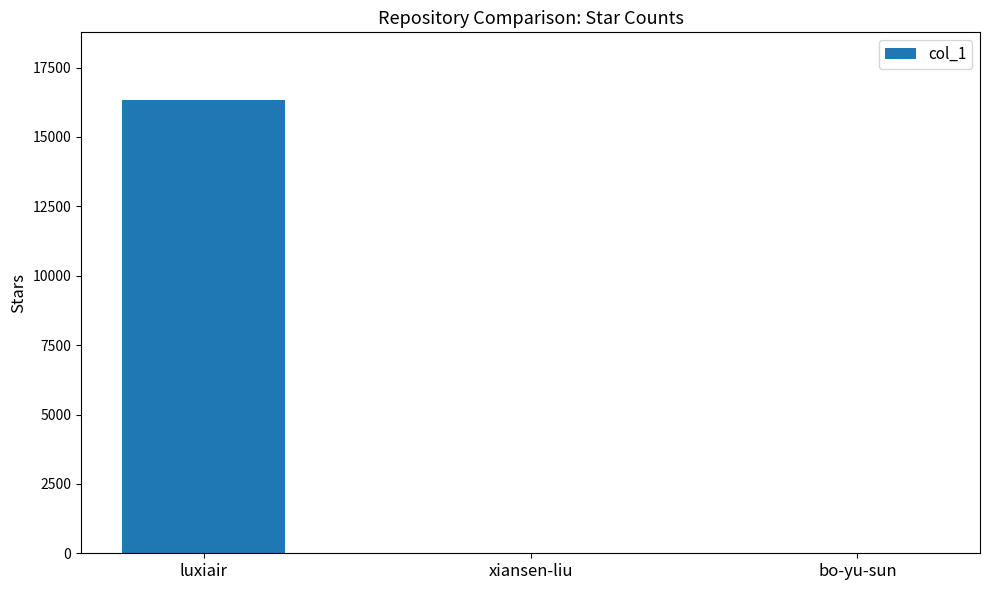

Is it true that the value at bo-yu-sun is 11?

True